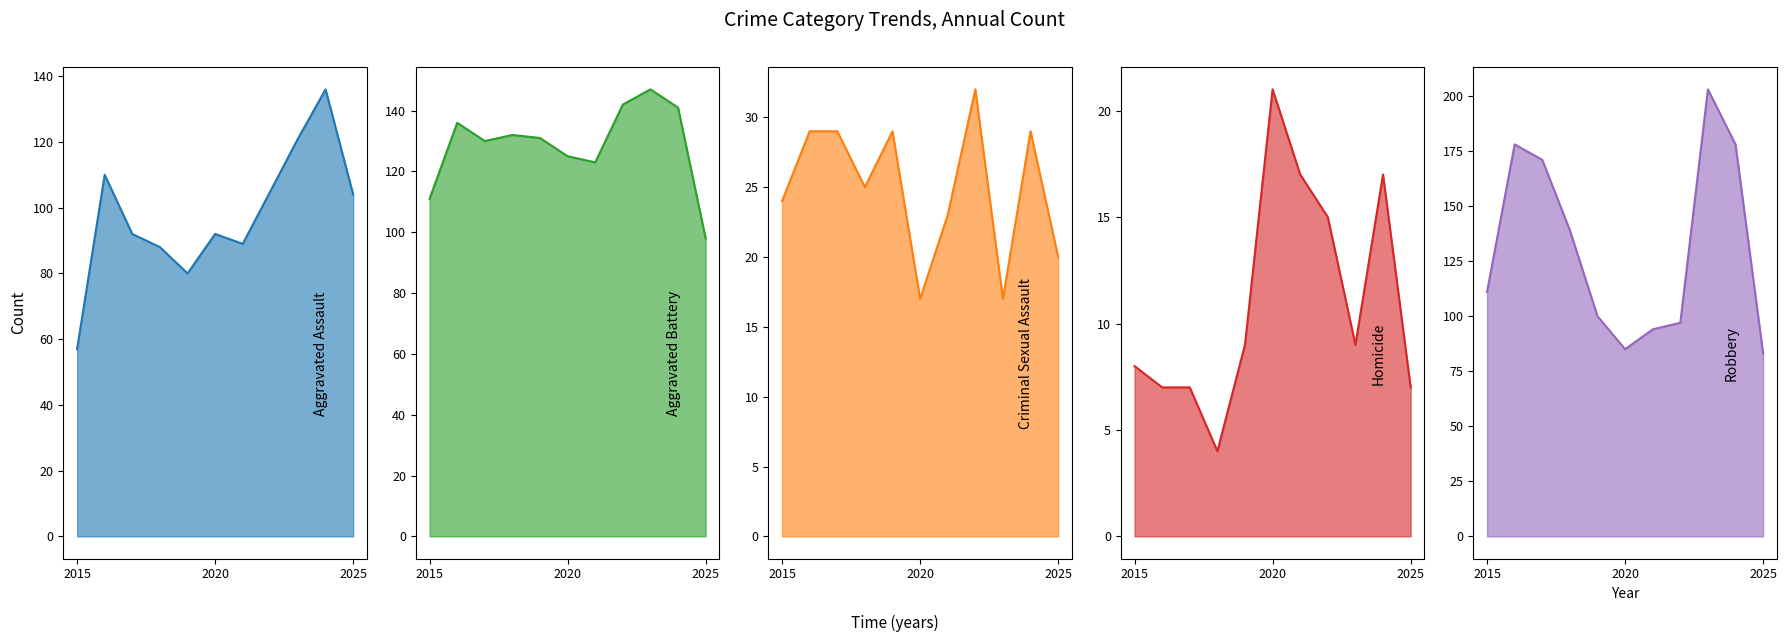

How many lines are shown in the chart?

5